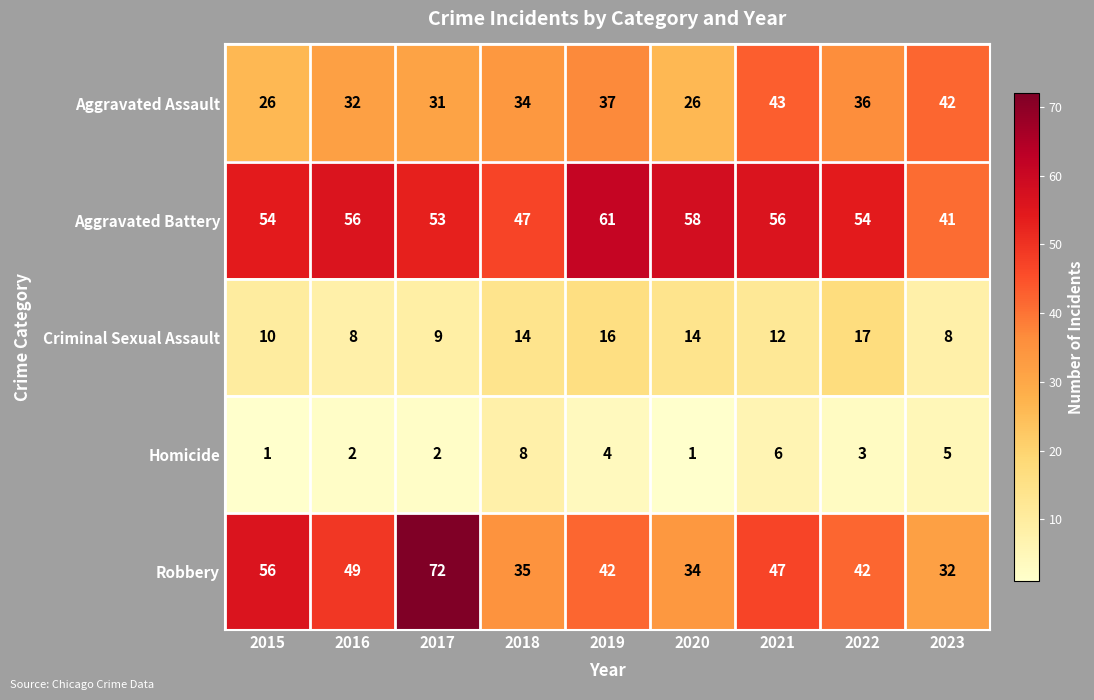

Which series has the widest spread of values?

Robbery